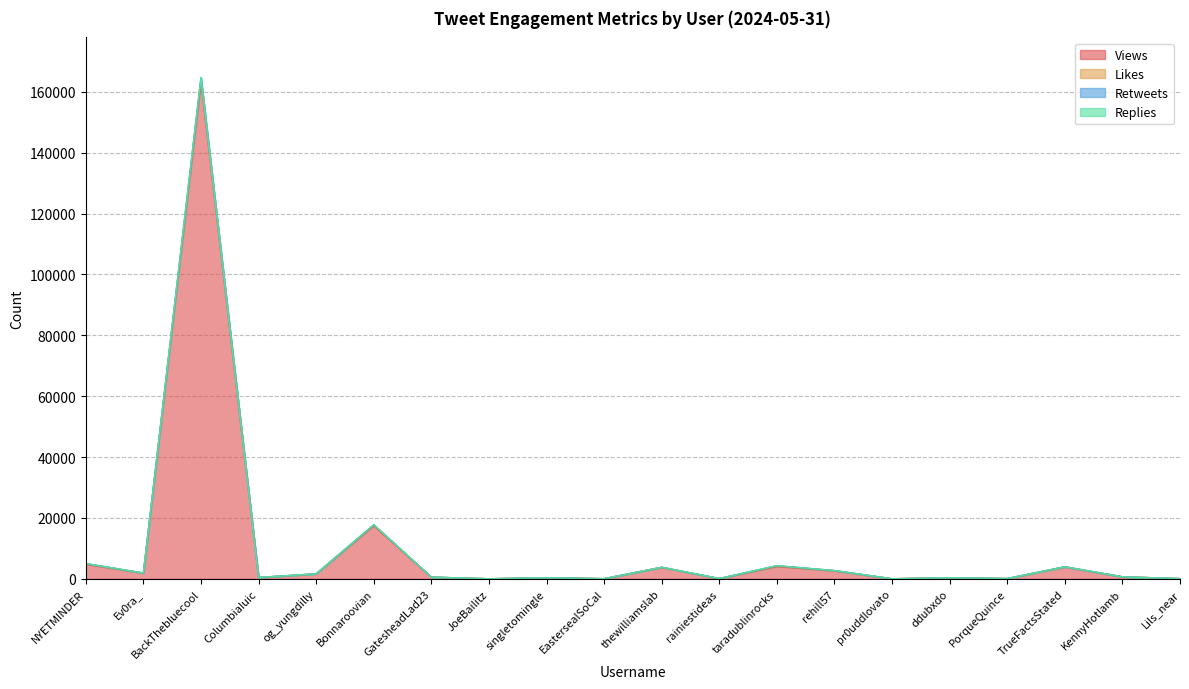

At which category is the sum across all series the highest?

BackThebluecool